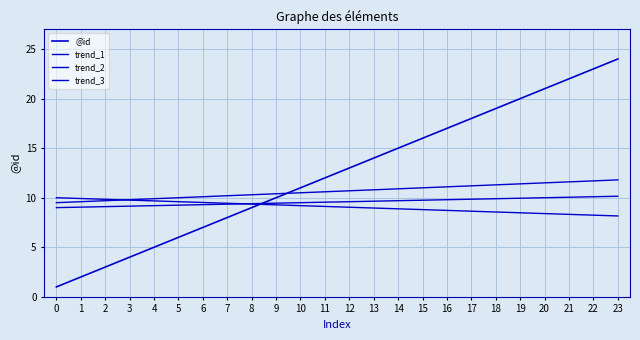

Is the value of @id at 0 greater than the value of trend_1 at 15?

No